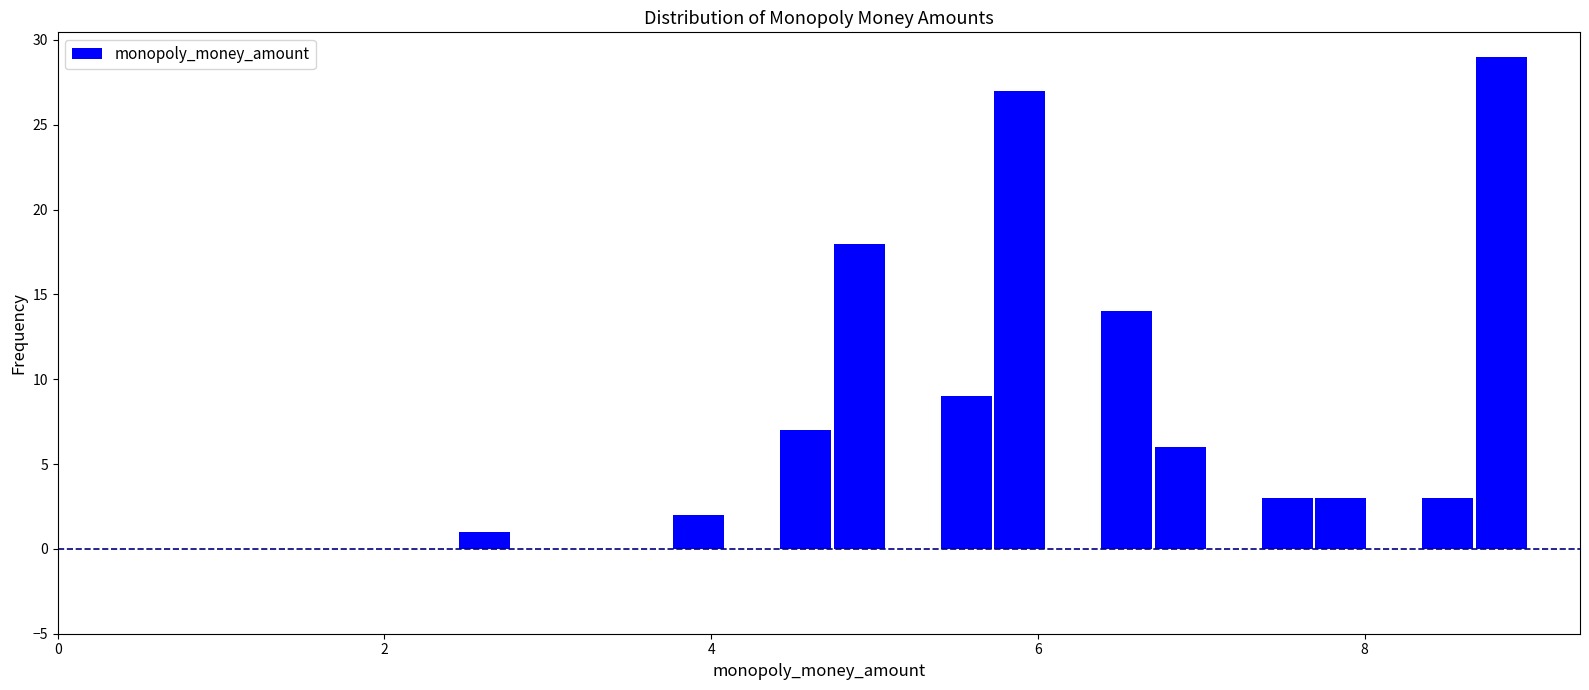

Around what value on the x-axis is the tallest bar? Give the approximate position of its centre, as read against the axis.

8.8